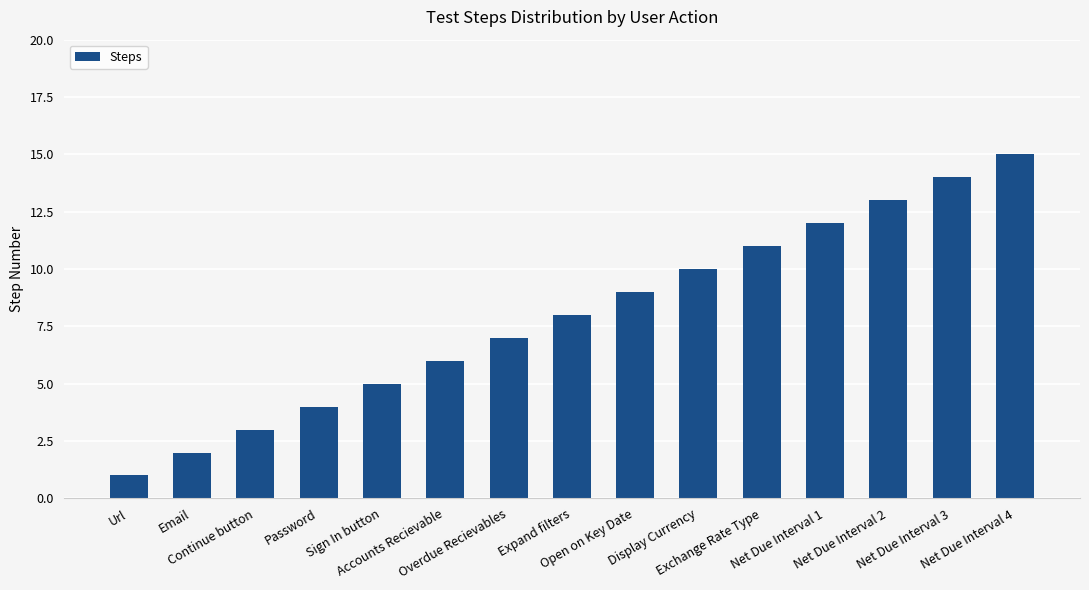

Count the number of categories in the chart.

15